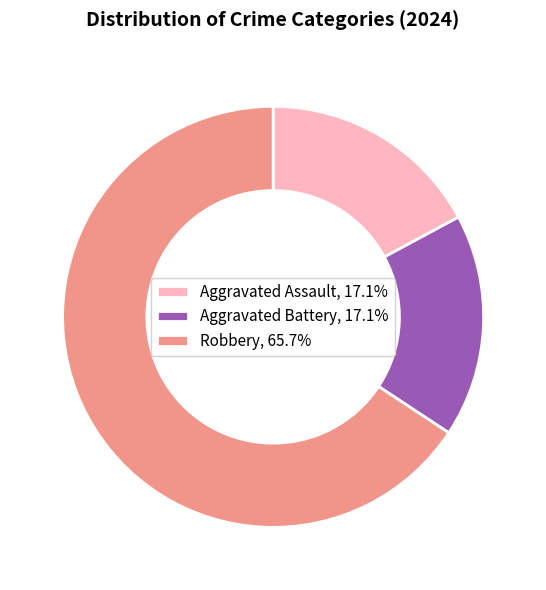

Approximately how many times larger is the value at Aggravated Assault, 17.1% compared to Aggravated Battery, 17.1%?

1.0